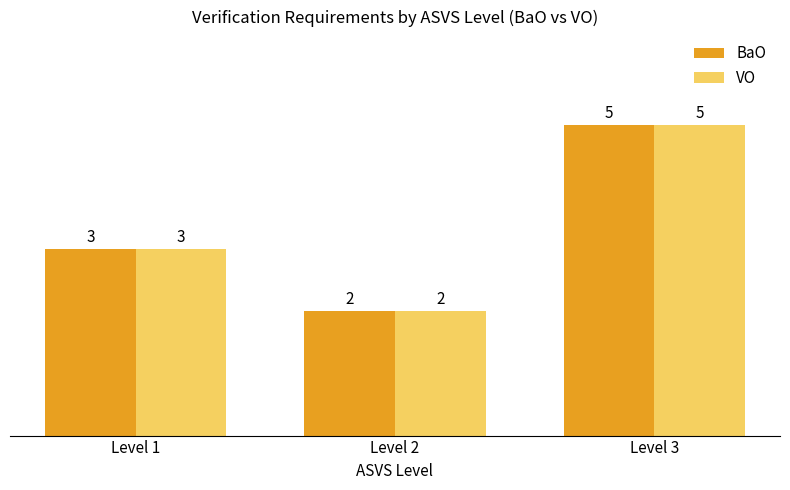

What is the average value of the VO series?

3